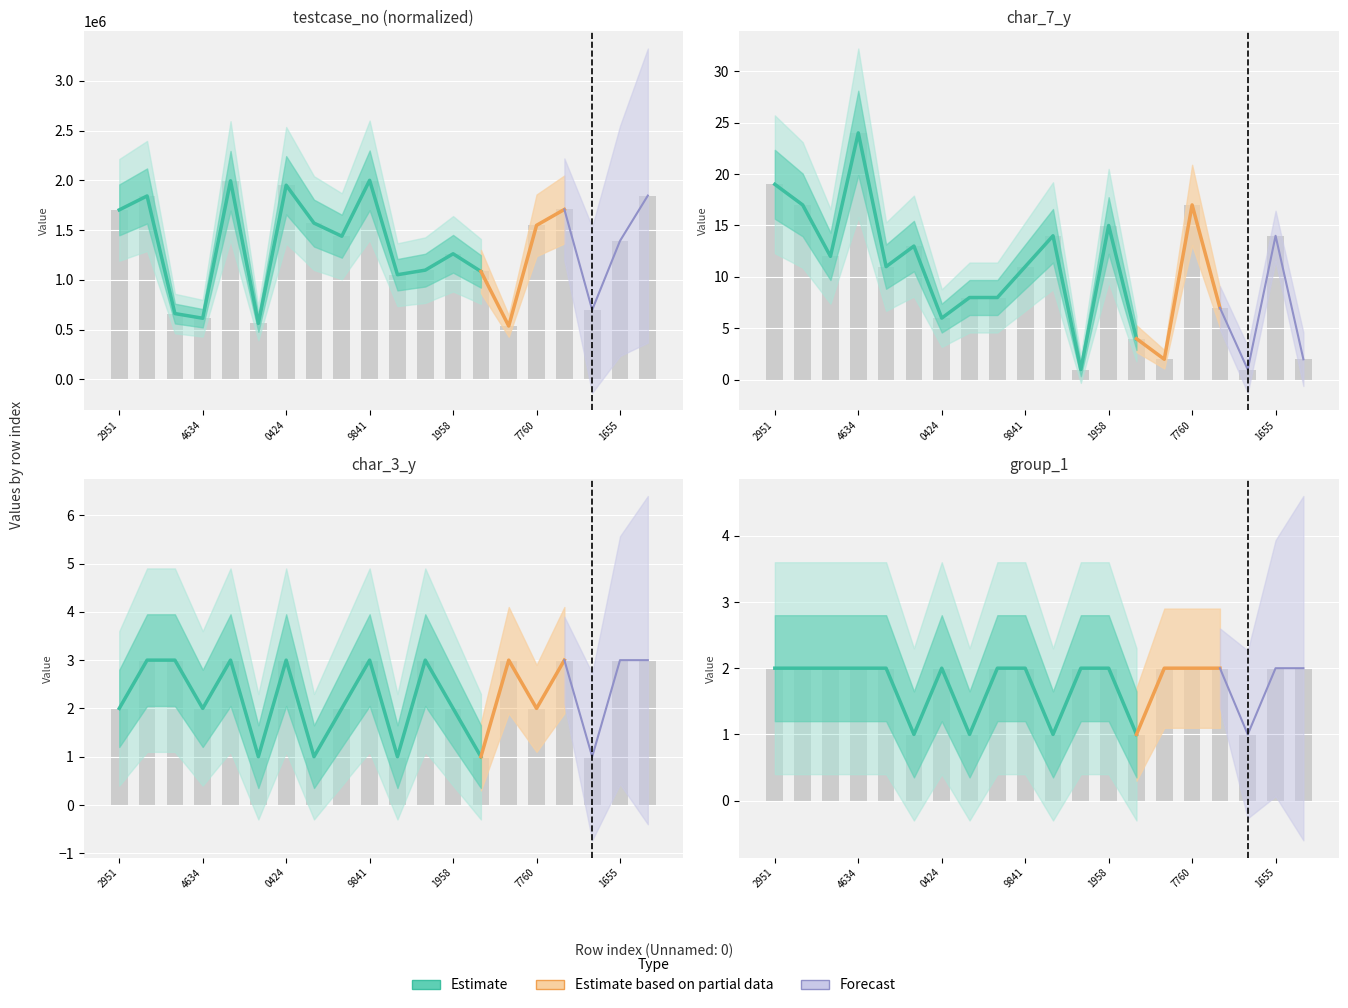

At how many categories does at least one series exceed 739138?

15